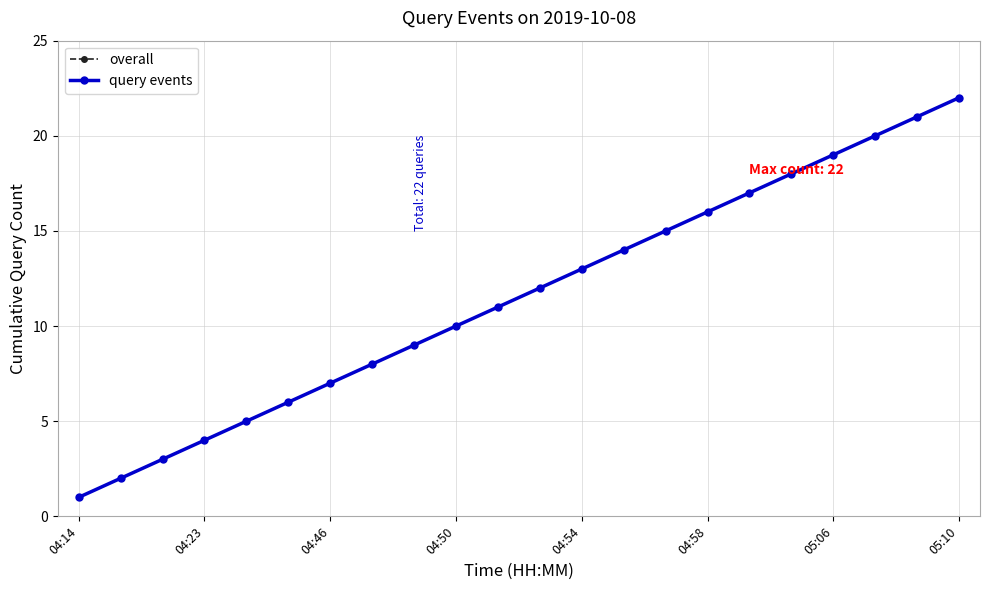

What is the smallest value displayed?

1